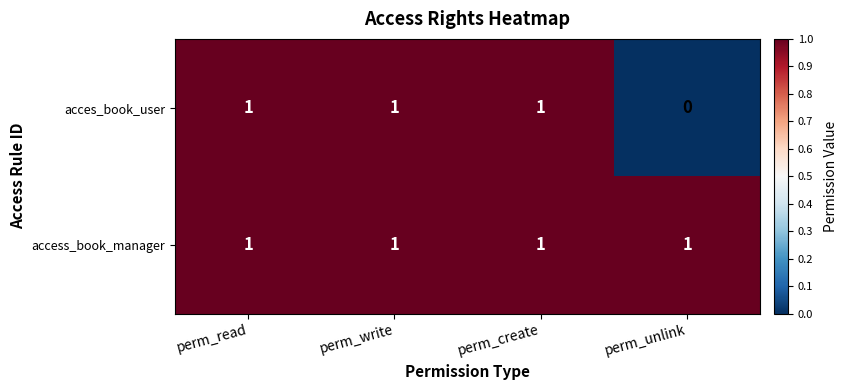

The acces_book_user series shows 0 at perm_write. True or false?

False